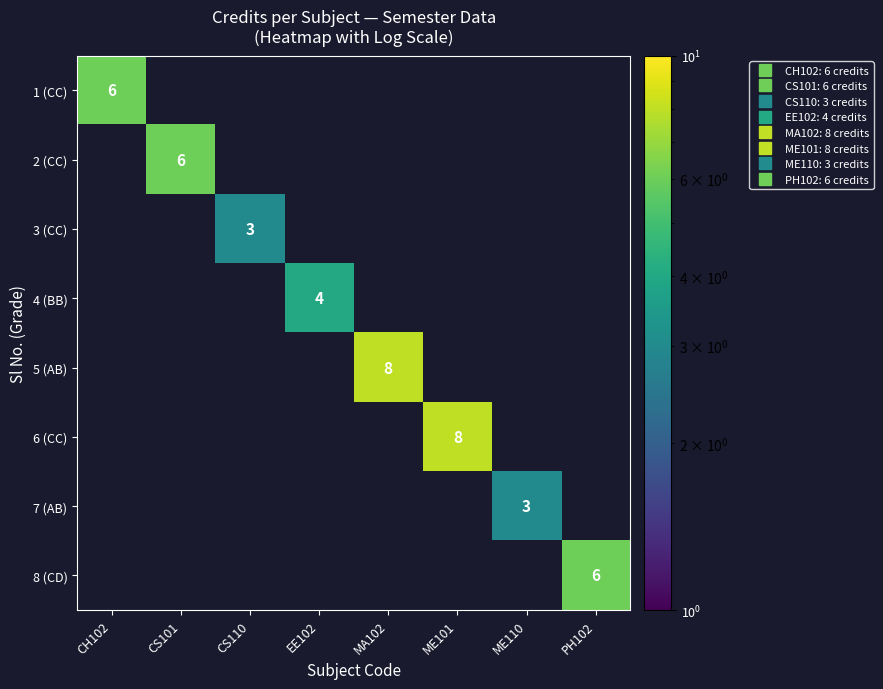

Is the value of 8 (CD) at EE102 greater than the value of 5 (AB) at CH102?

No